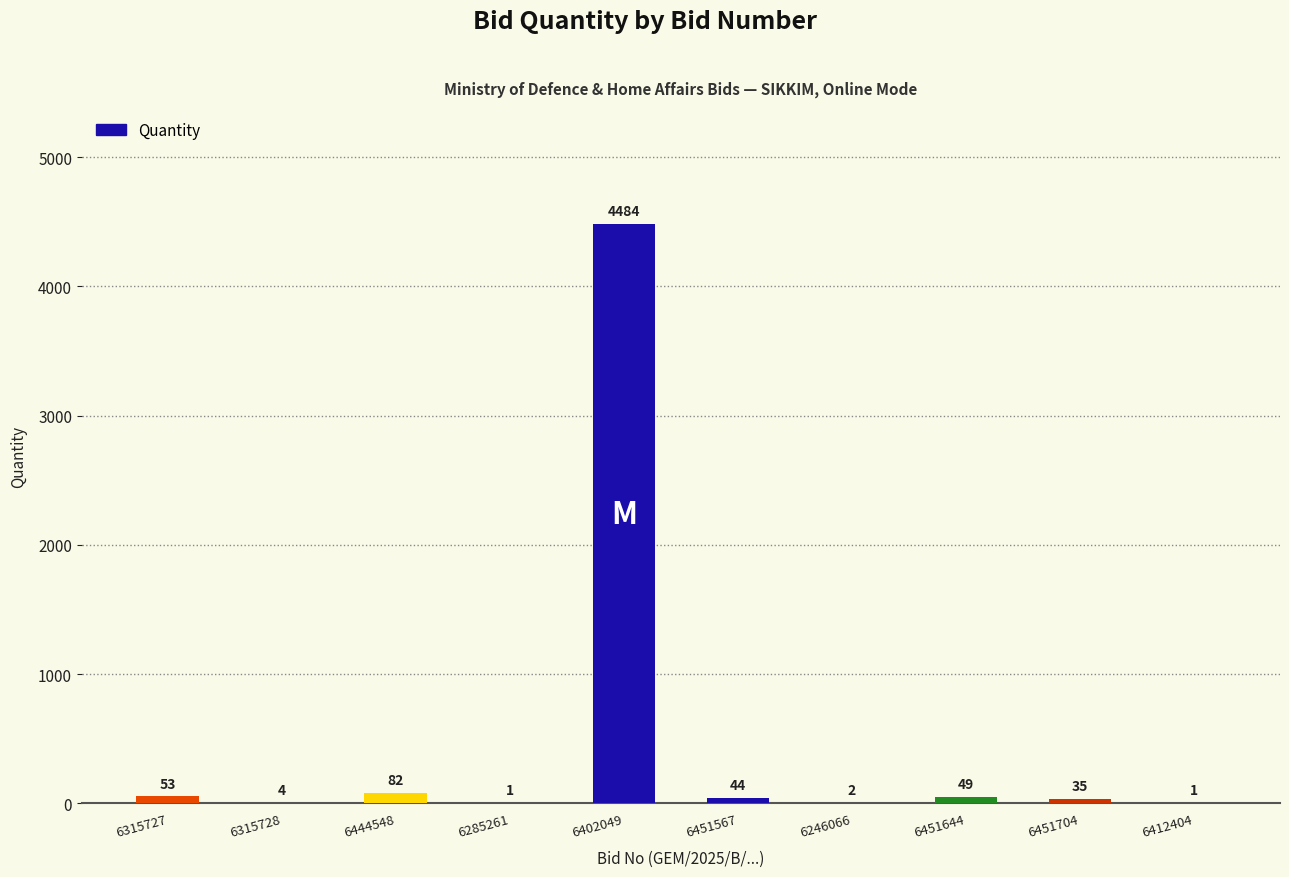

Count the number of categories in the chart.

10